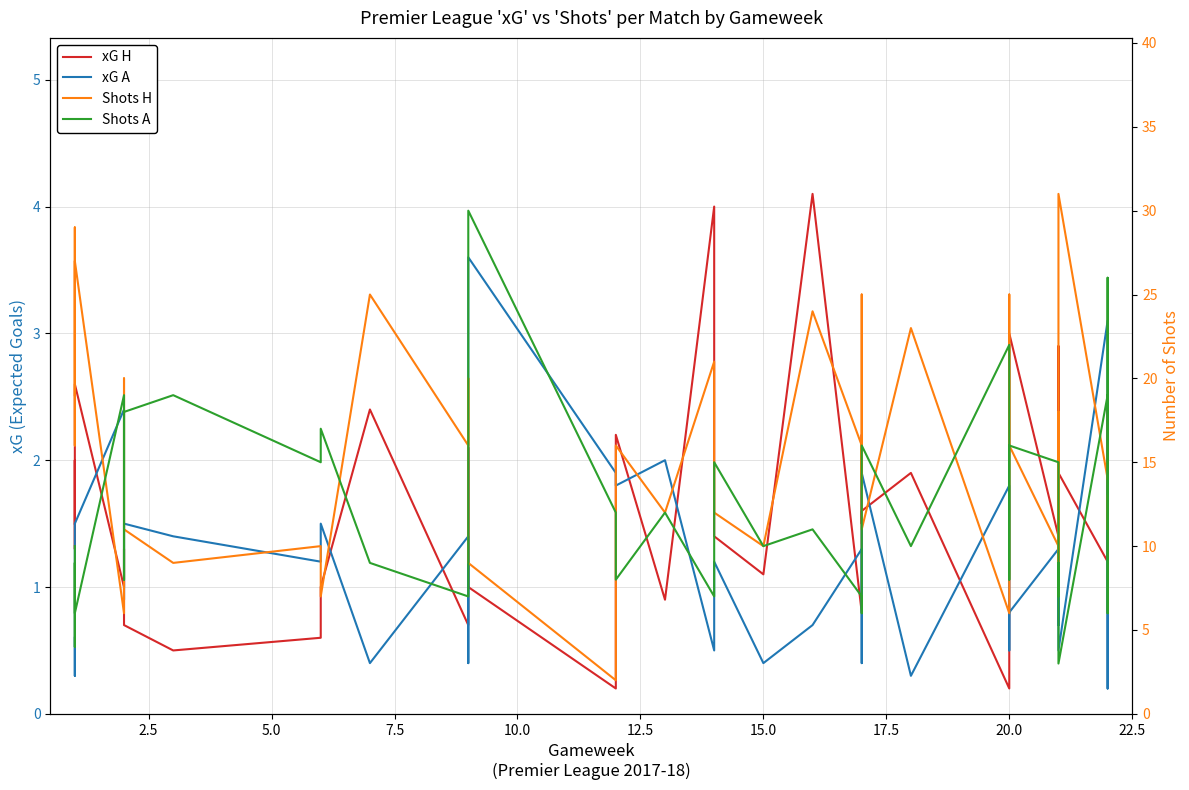

What are all the series names shown in the legend?

xG H, xG A, Shots H, Shots A